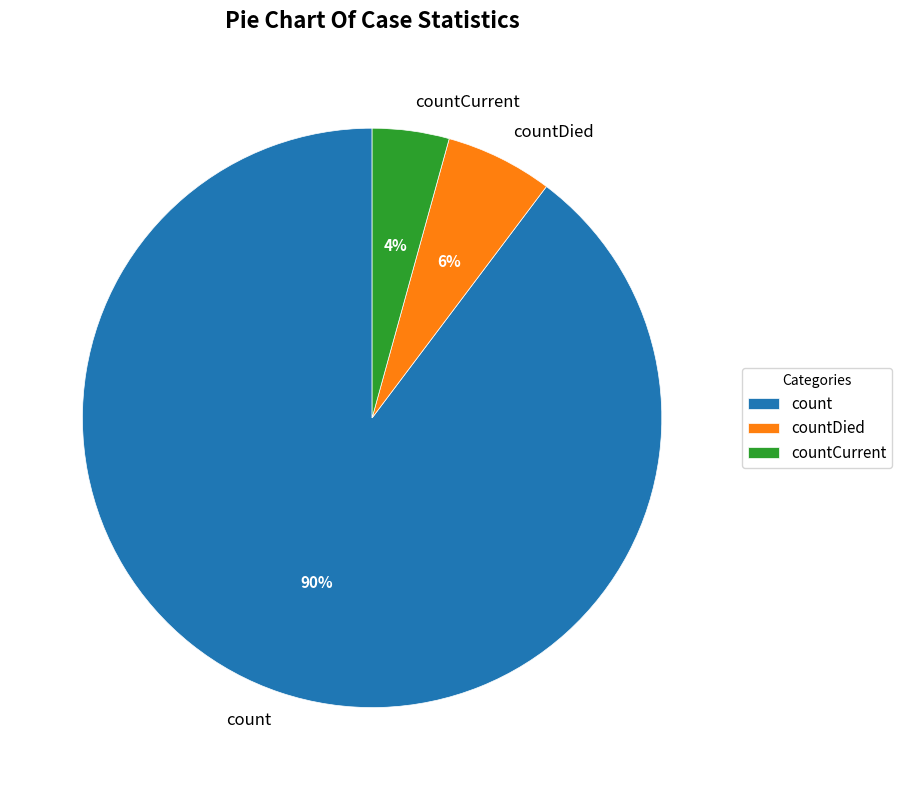

To the nearest percent, what percentage of the pie is count?

90%